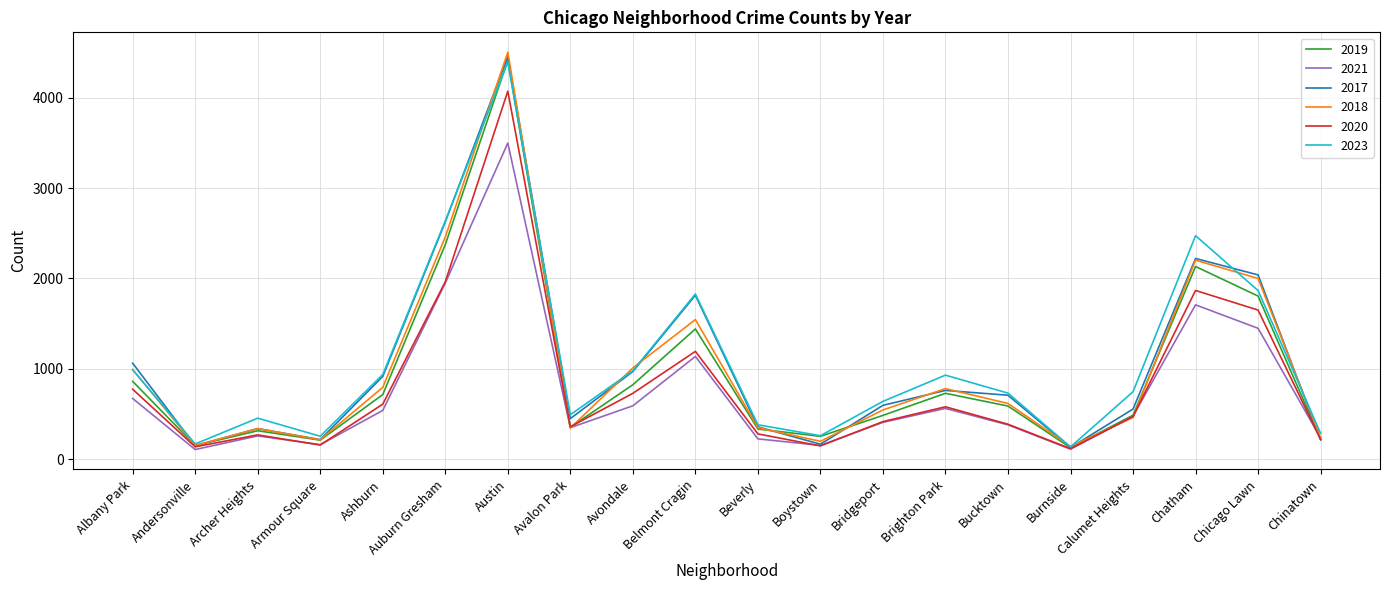

What is the spread (max minus min) of values at Chicago Lawn?

591